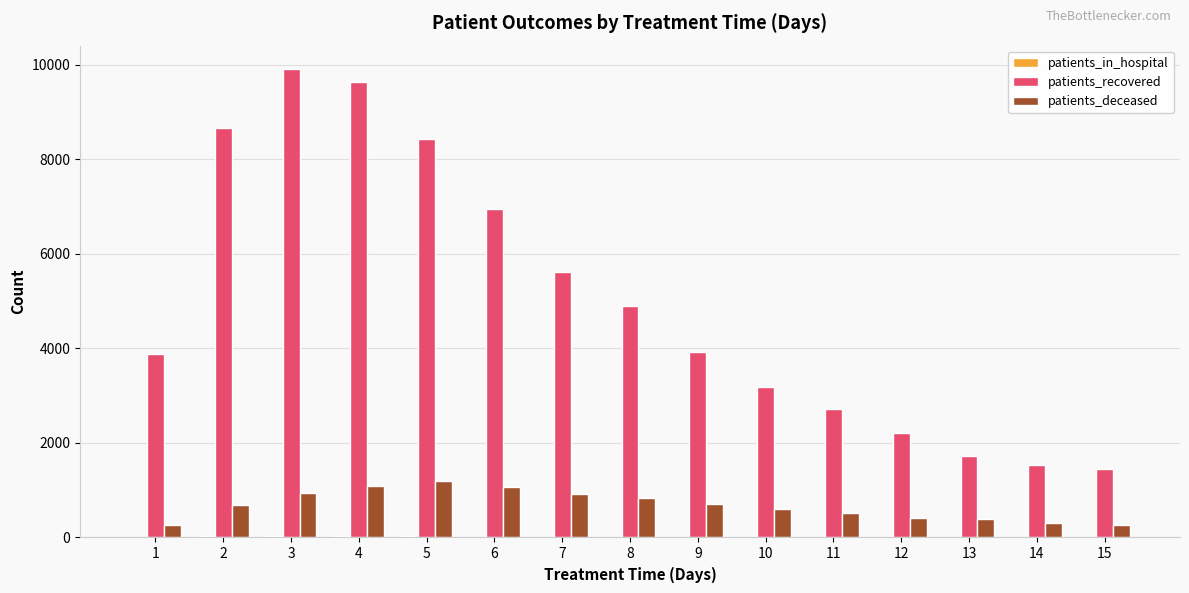

Which series has the widest spread of values?

patients_recovered